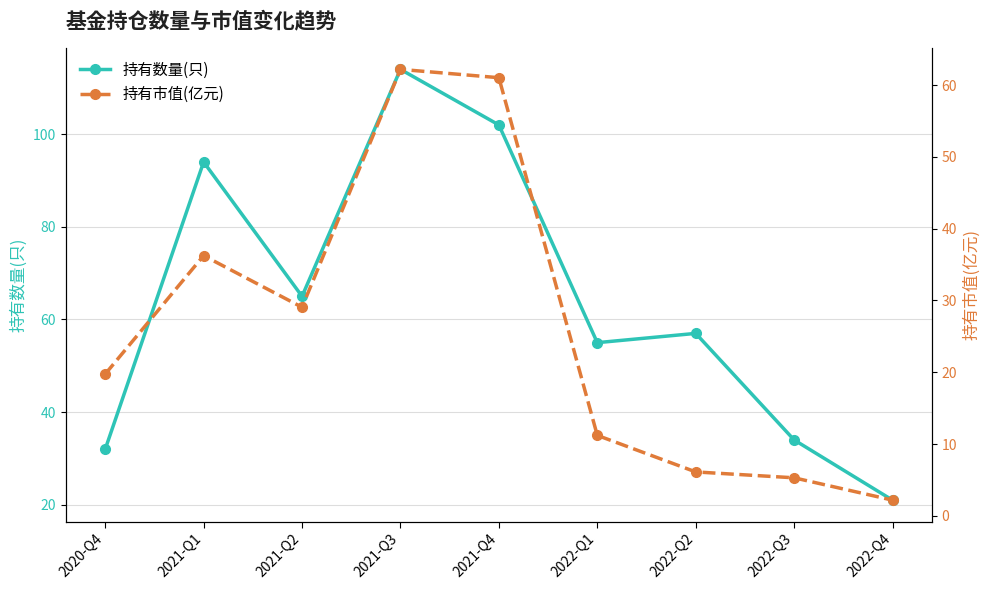

Rank the series by their maximum value, from highest to lowest.

持有数量(只), 持有市值(亿元)